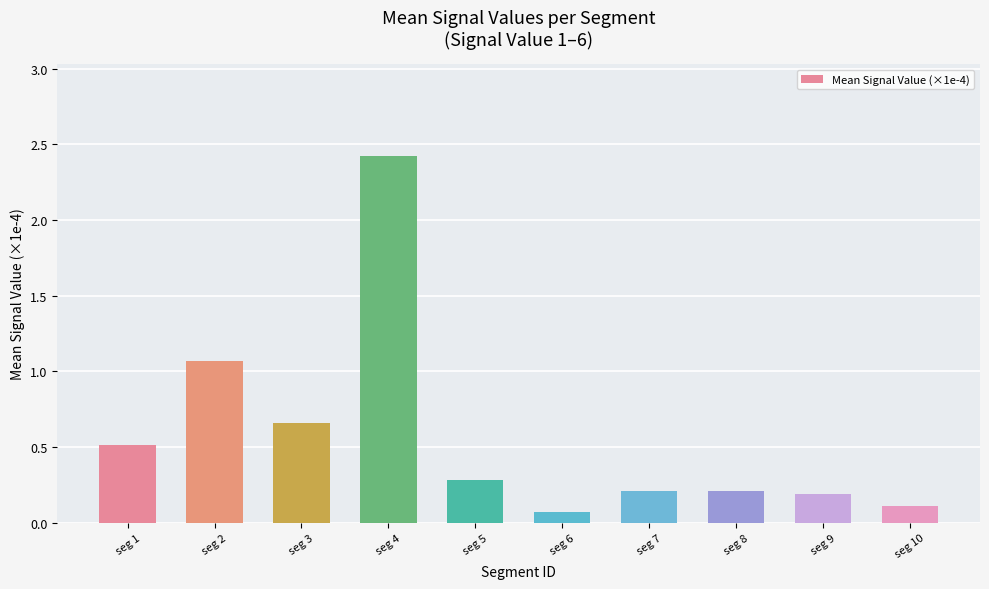

Is it true that the value at seg 8 is 0.2?

True